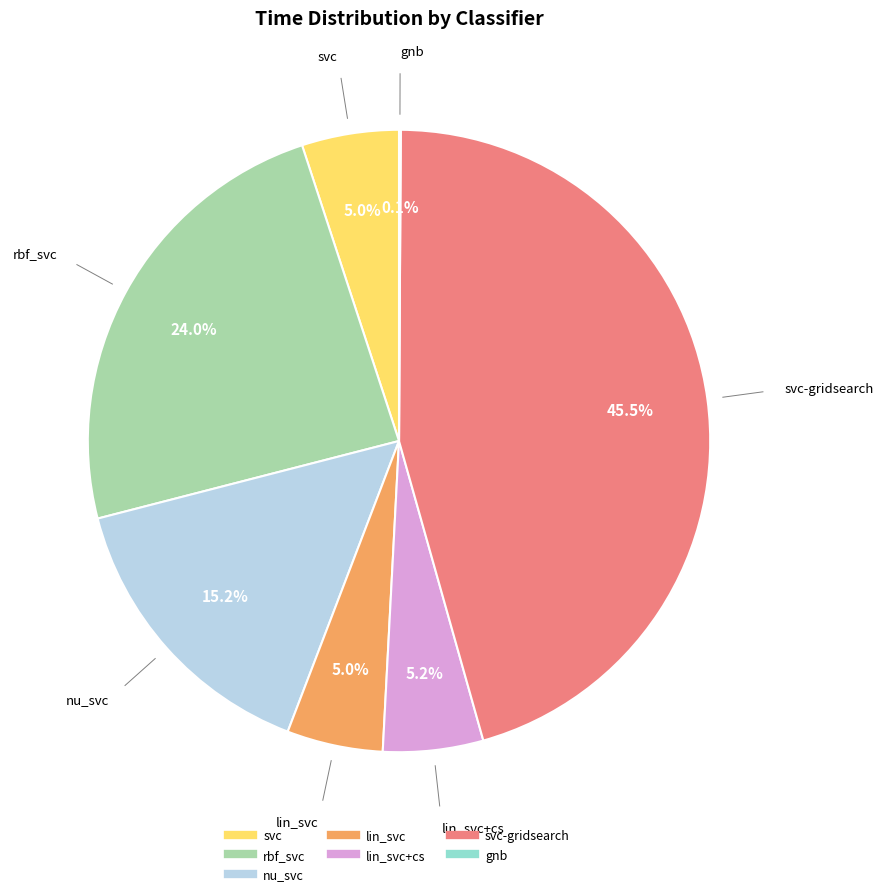

Does any single category account for the majority?

No